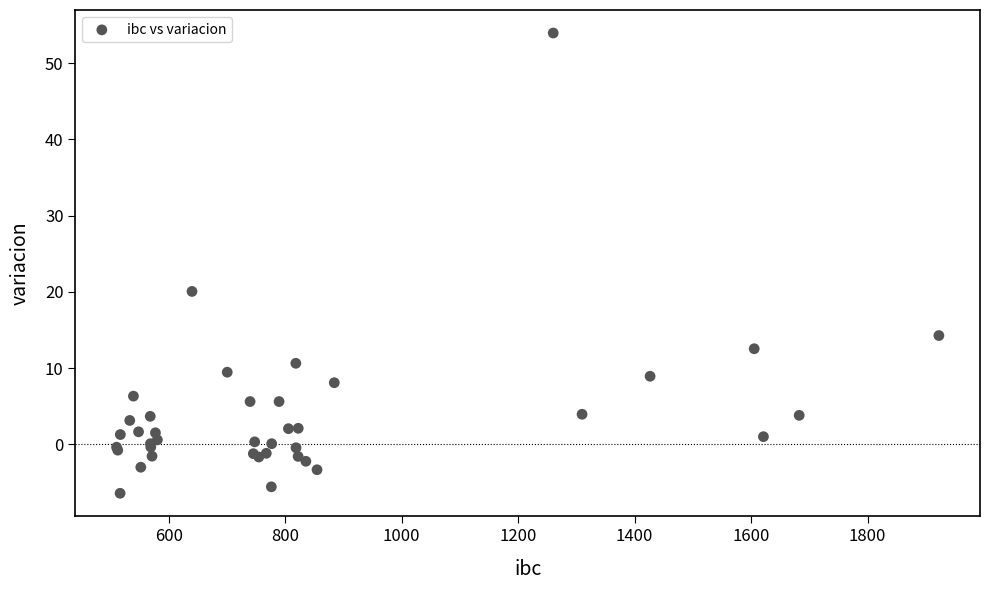

What Y value in the scatter plot is closest to 23?

20.1